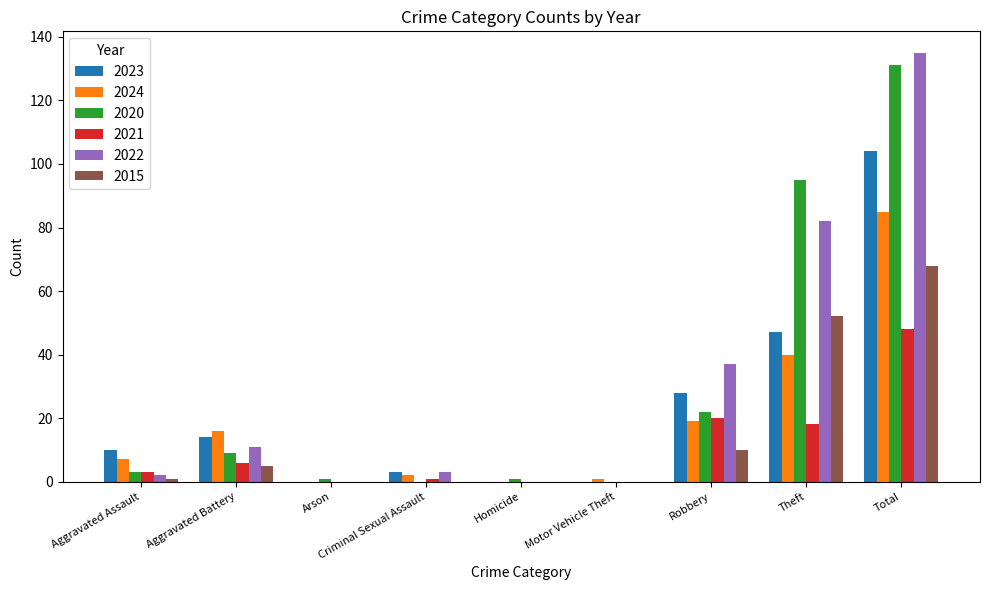

Which series has the largest range (max minus min)?

2022